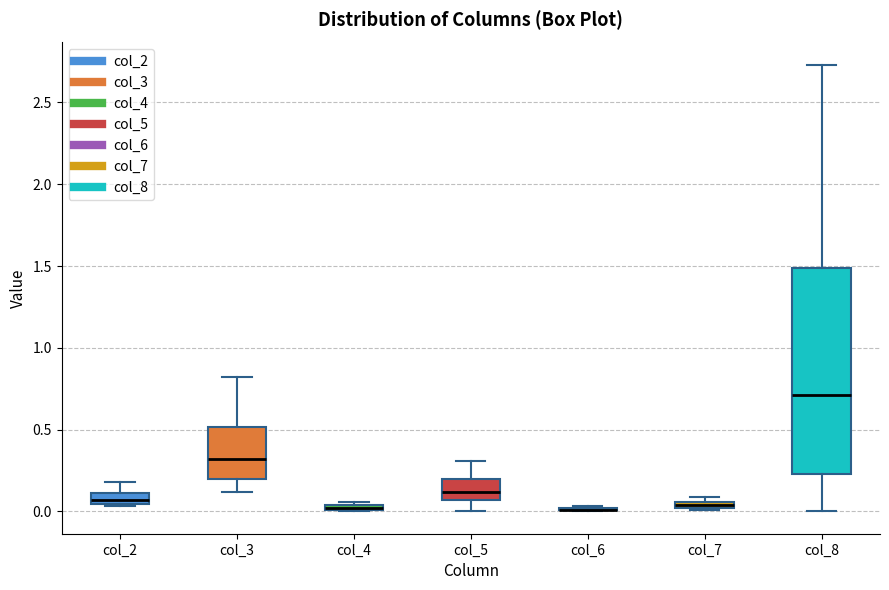

Where is the lower edge of the box for col_7 on the y-axis? The values are not printed on the chart, so give them approximately, as read against the axis.

0.00